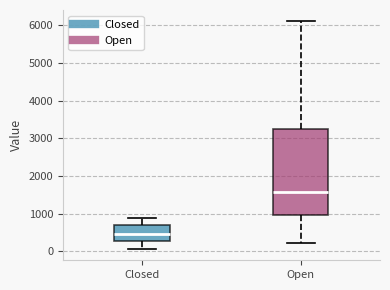

Which box has the highest median line?

Open